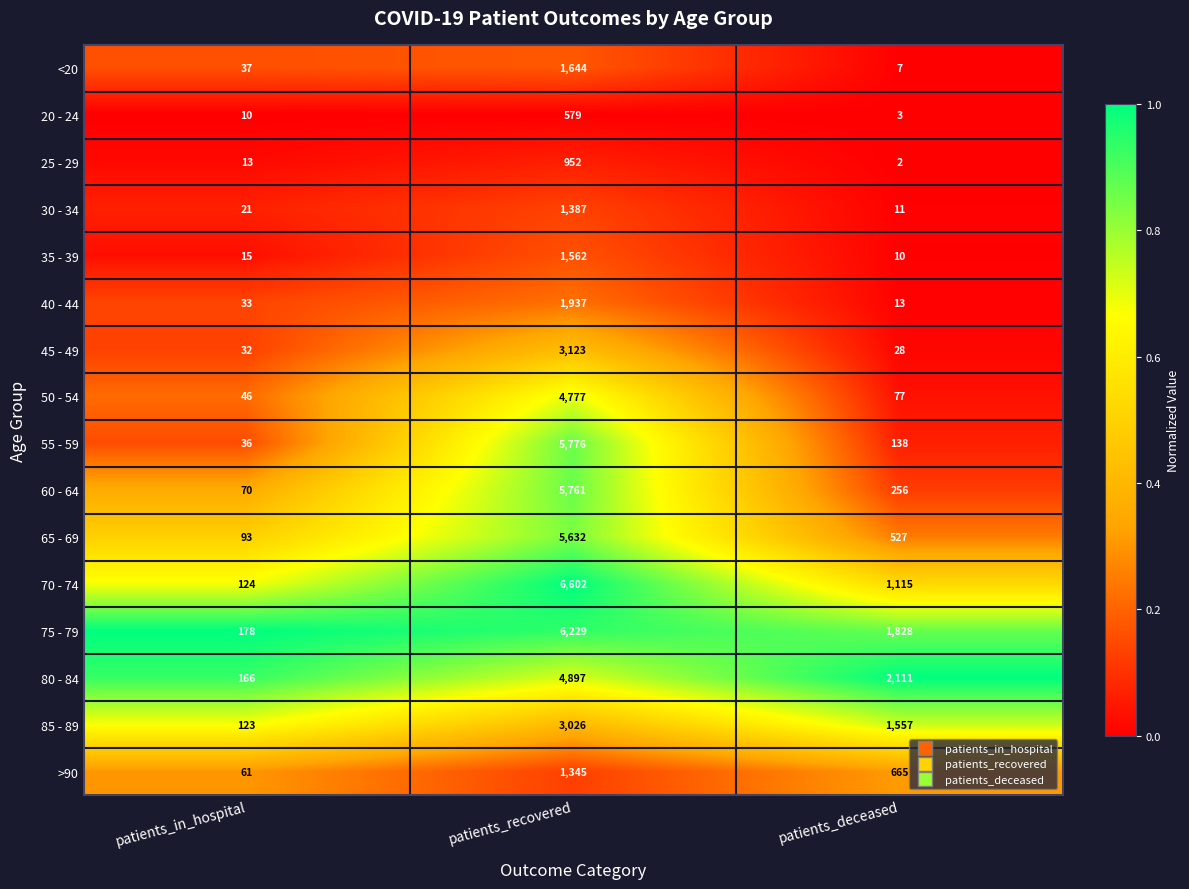

What is the total value across all series at patients_in_hospital?

1058